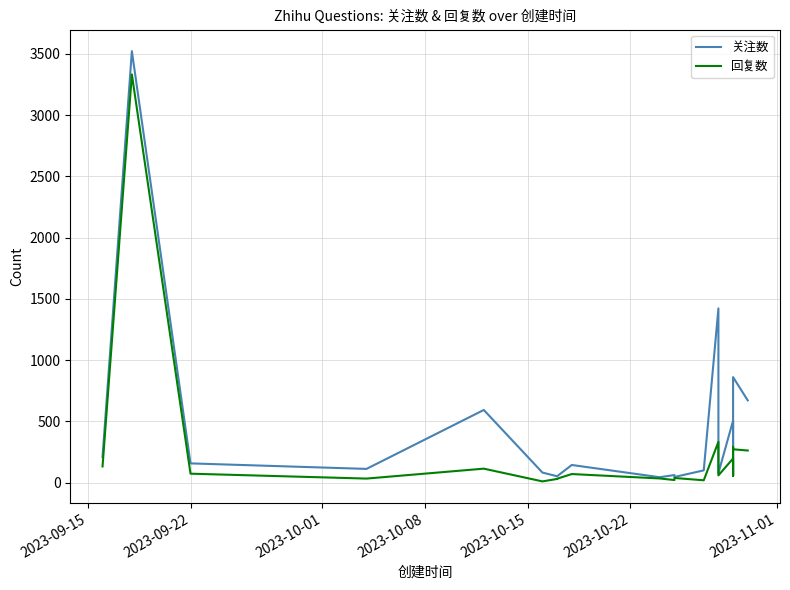

Which series has the largest range (max minus min)?

关注数